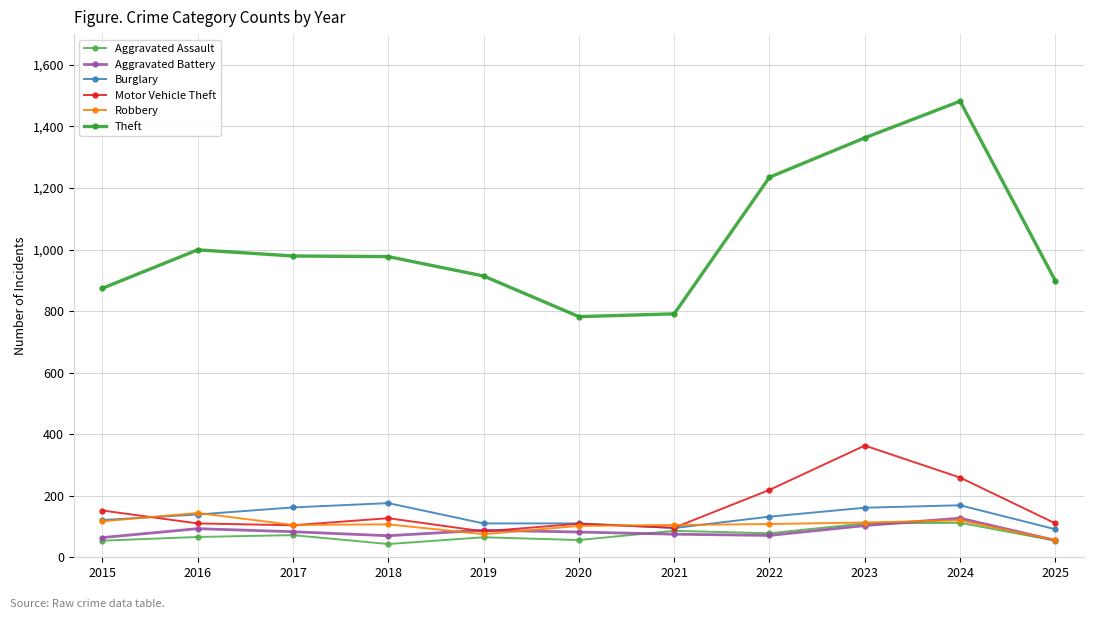

What is the lowest value of the Robbery series?

56